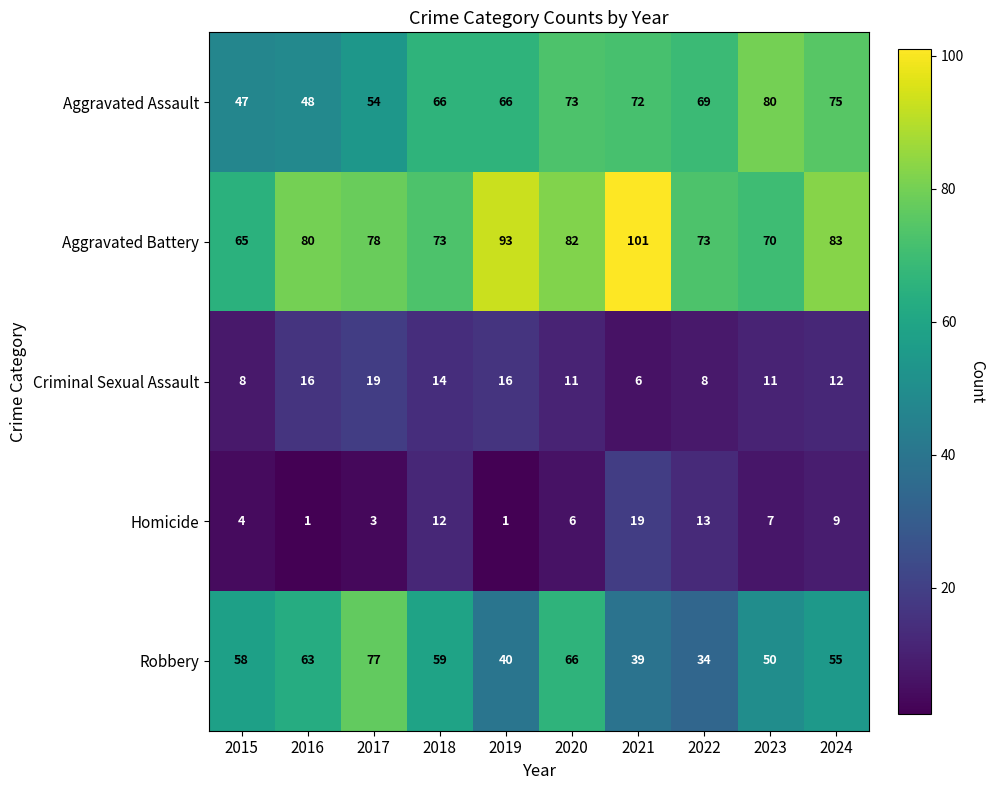

Which series has the largest range (max minus min)?

Robbery